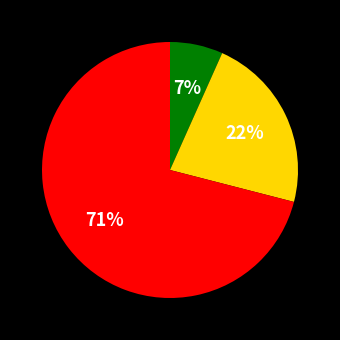

Is there any slice that represents more than half of the pie?

Yes